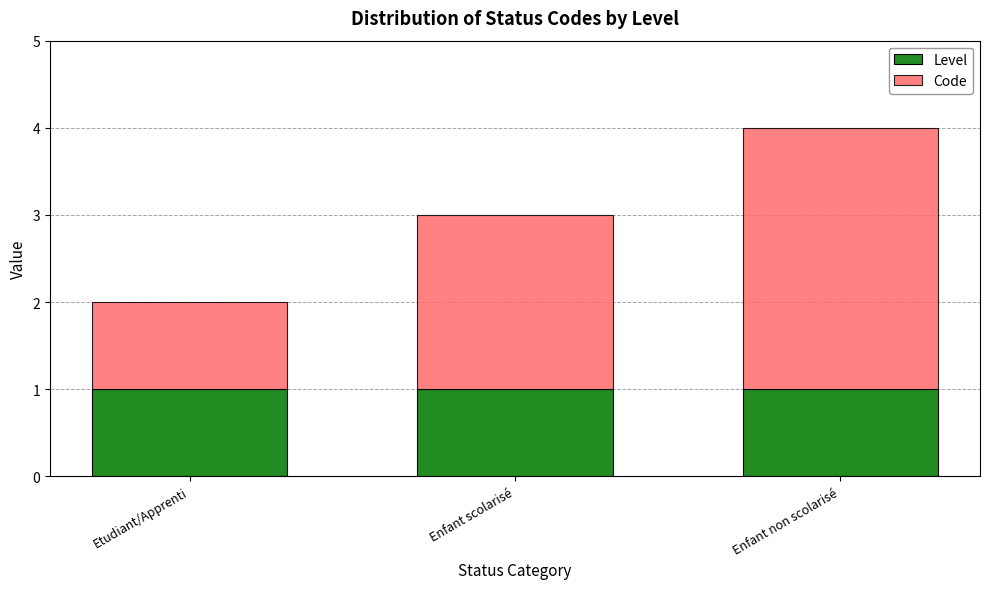

What is the total value across all series at Enfant non scolarisé?

4